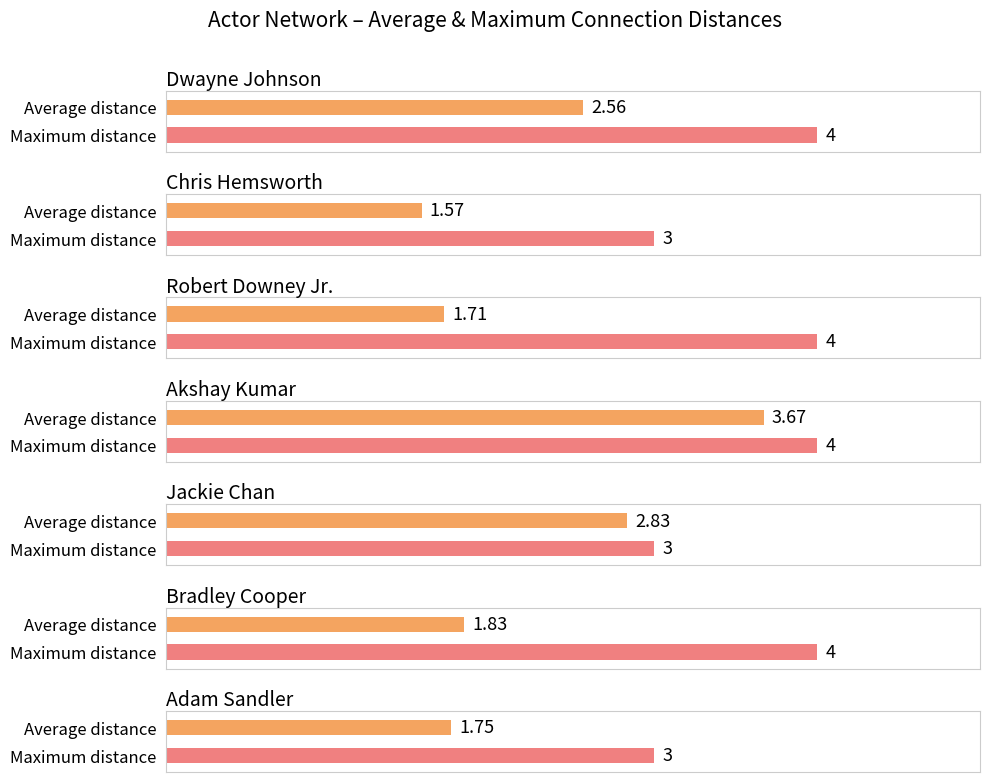

What is the smallest value displayed?

1.6